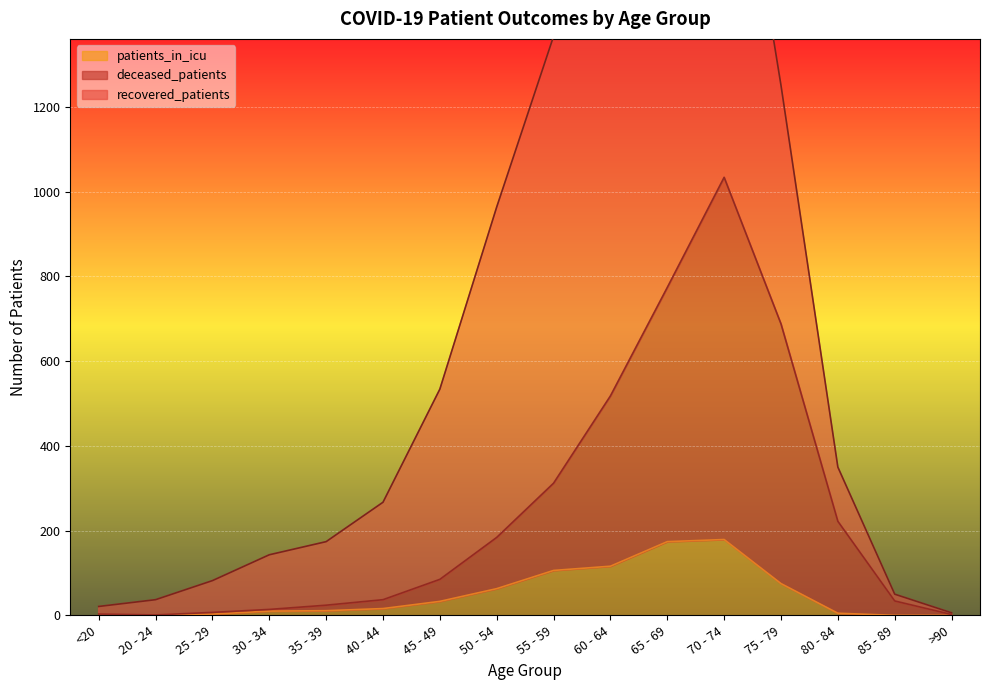

How many values in the deceased_patients series exceed 85?

7